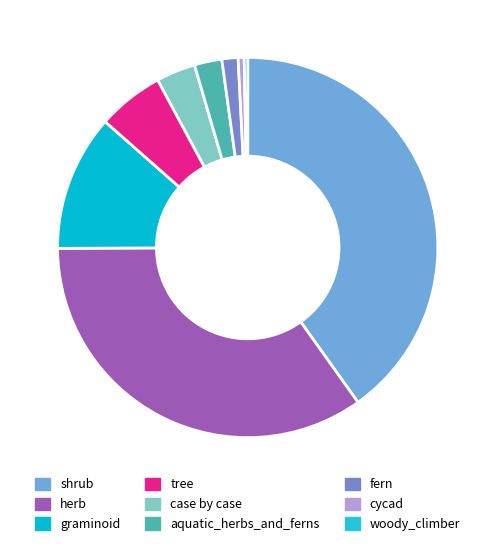

What percentage is the aquatic_herbs_and_ferns slice, to the nearest percent?

2%